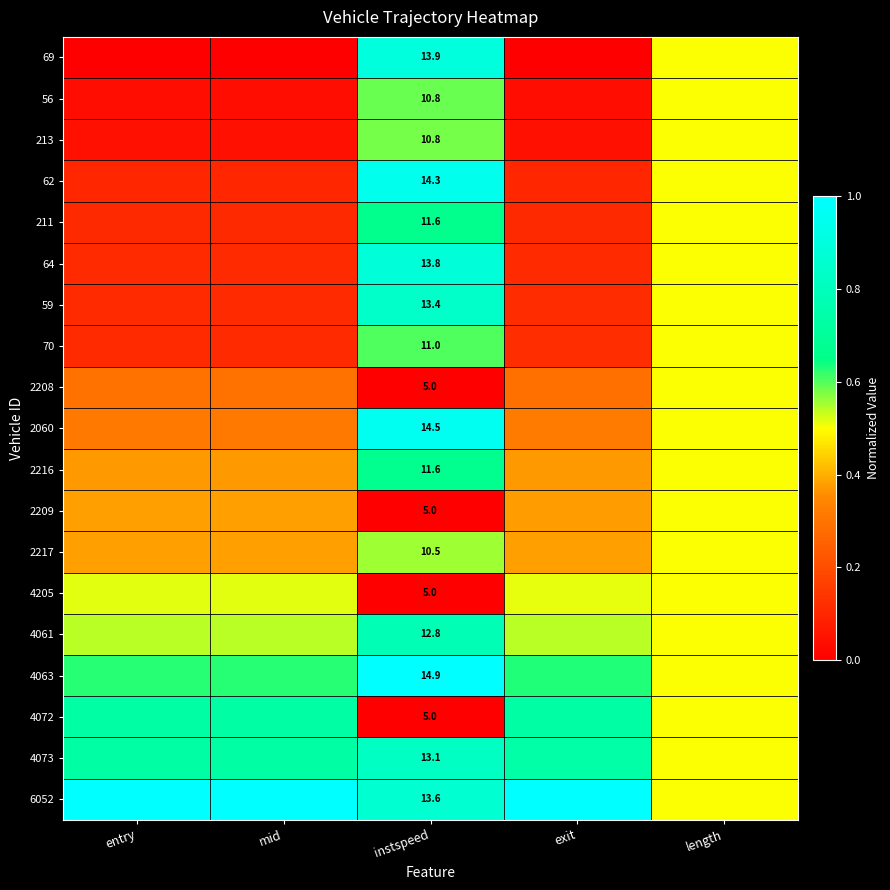

Is it true that 4063 equals 0.6 at instspeed?

False